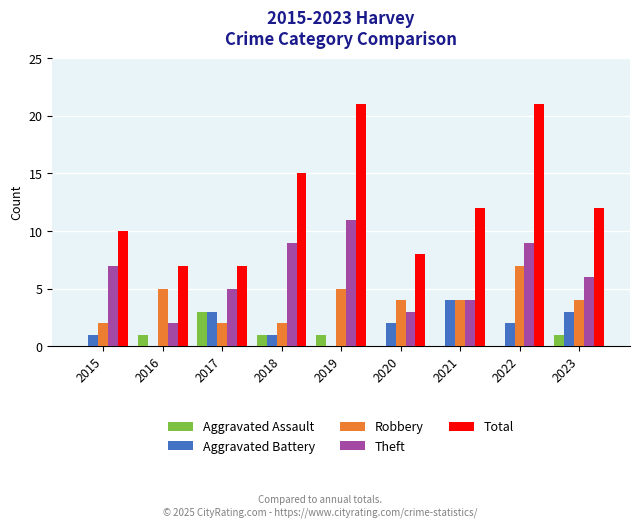

What is the total value across all series at 2017?

20